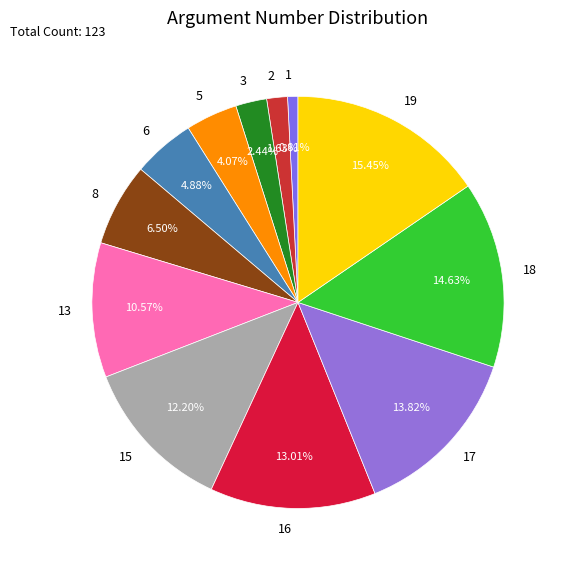

What percentage is the 2 slice, to the nearest percent?

2%